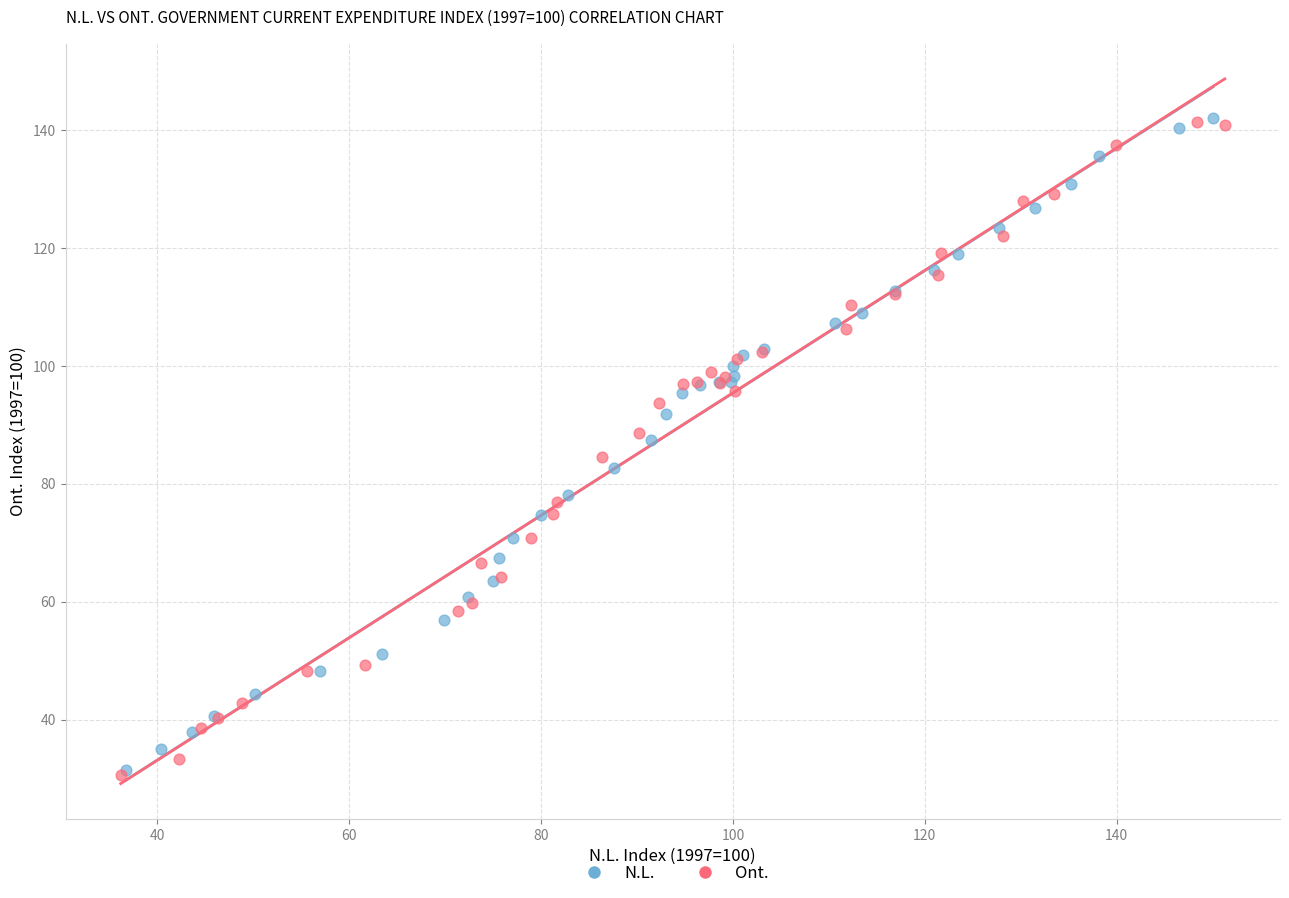

What are all the series names shown in the legend?

N.L., Ont.